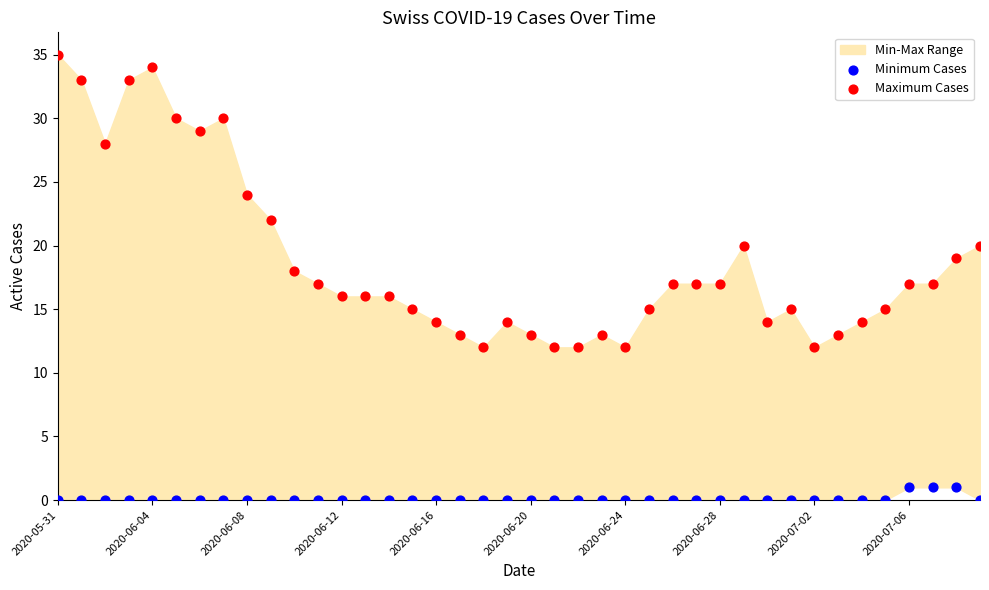

Across all data points, what is the range of Y values (max minus min)?

35